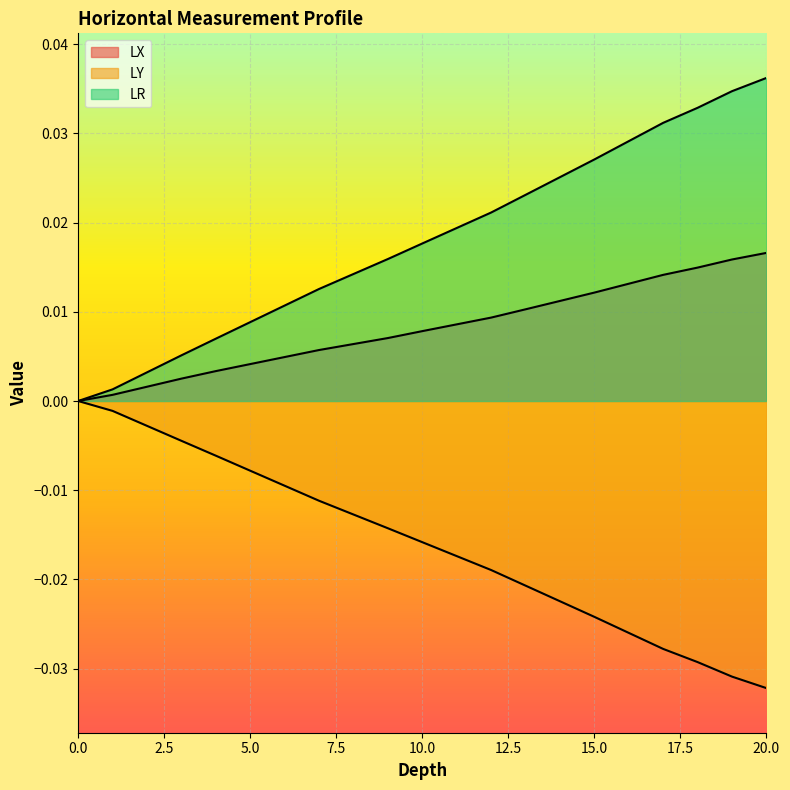

Rank the series by their maximum value, from highest to lowest.

LR, LX, LY